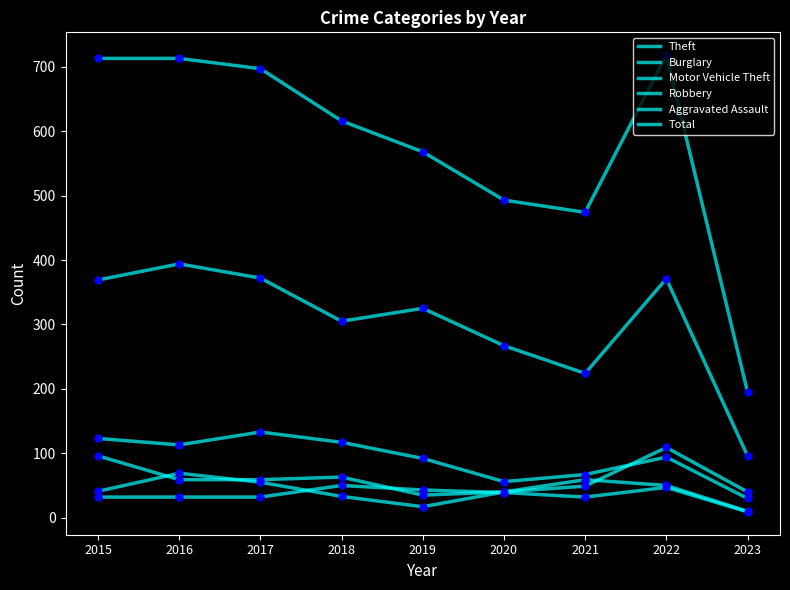

At which category is the sum across all series the highest?

2022